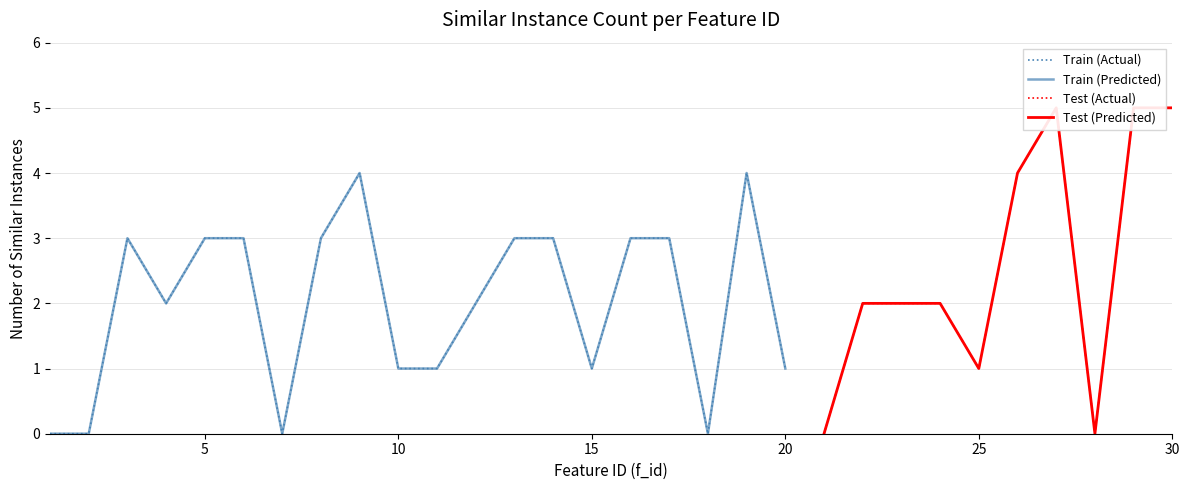

List the labels in order of value, smallest first.

1, 2, 7, 18, 21, 28, 10, 11, 15, 20, 25, 4, 12, 22, 23, 24, 3, 5, 6, 8, 13, 14, 16, 17, 9, 19, 26, 27, 29, 30